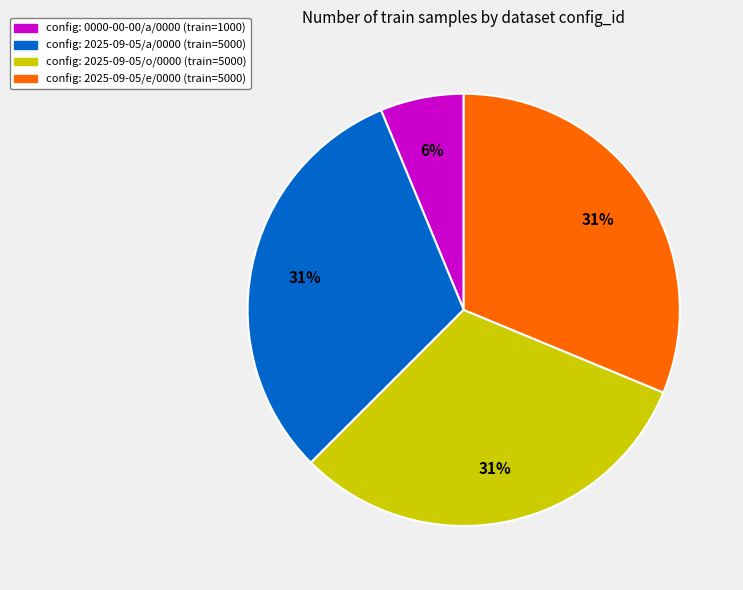

To the nearest percent, what is the average slice percentage?

25%